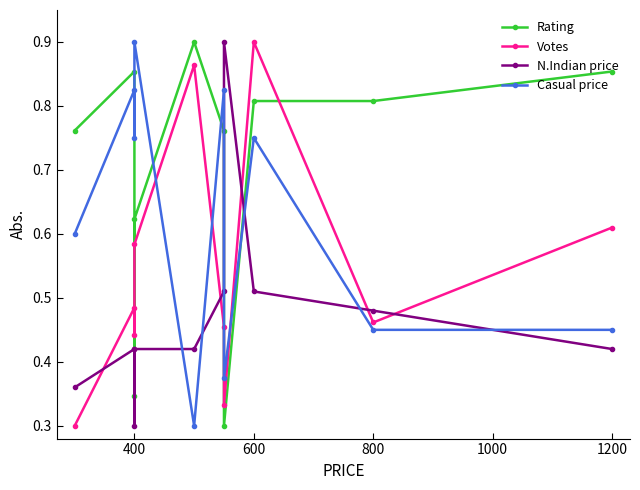

How many lines are shown in the chart?

4